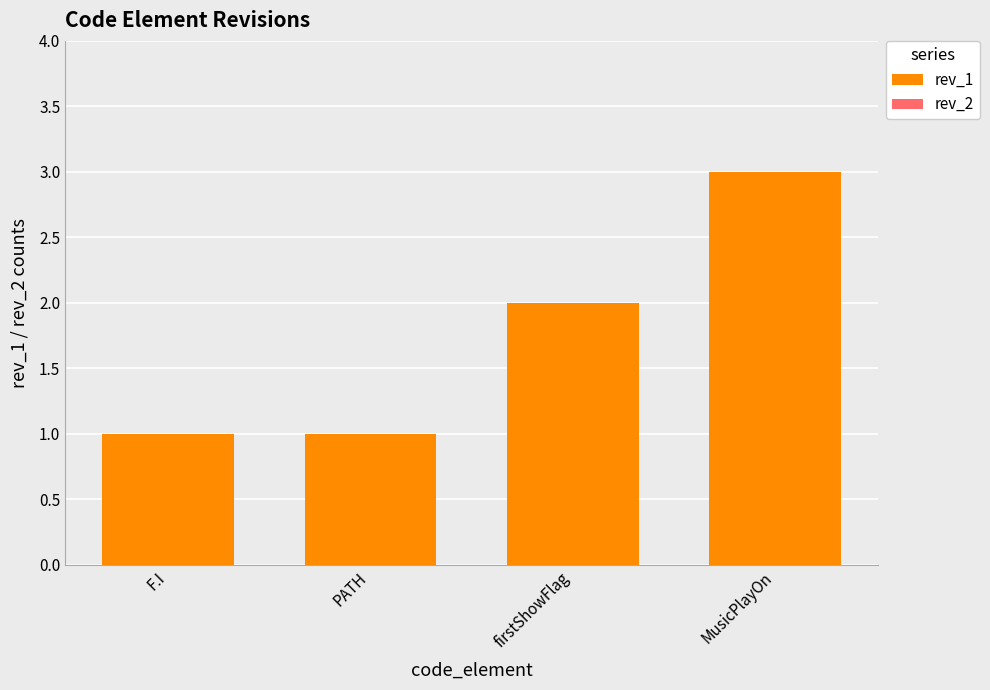

Count the number of categories in the chart.

4